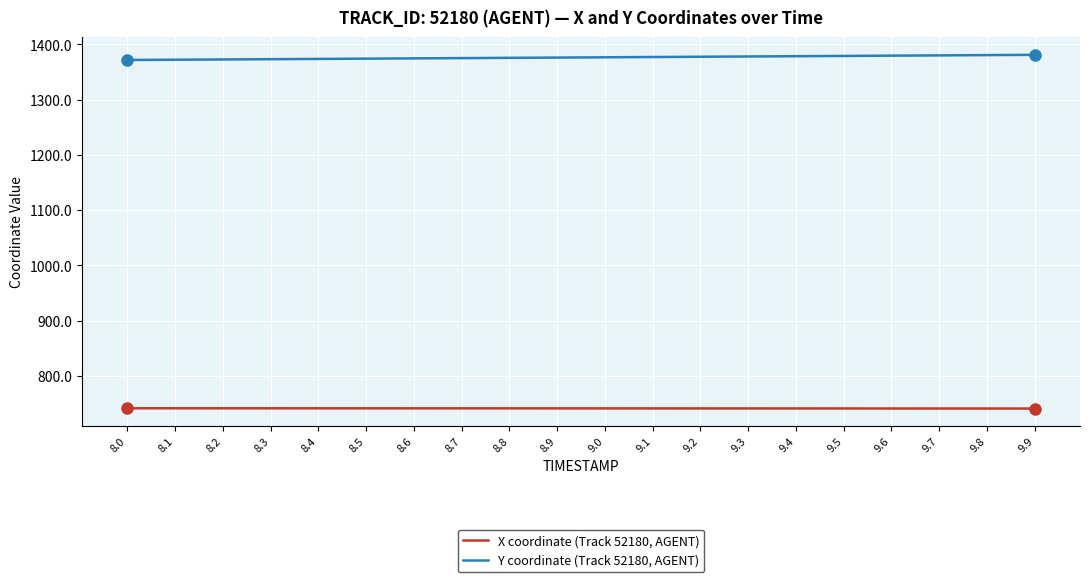

The value of Y coordinate (Track 52180, AGENT) at 9.5 is 1378.9. True or false?

True